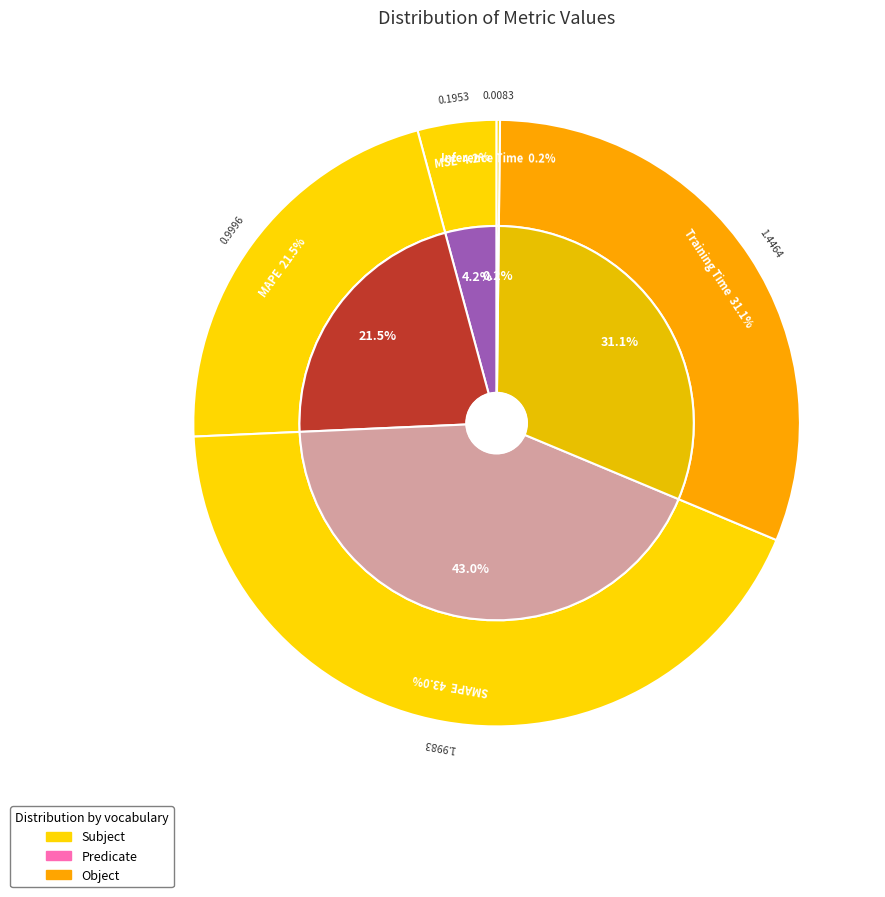

Is SMAPE the majority of the pie?

No